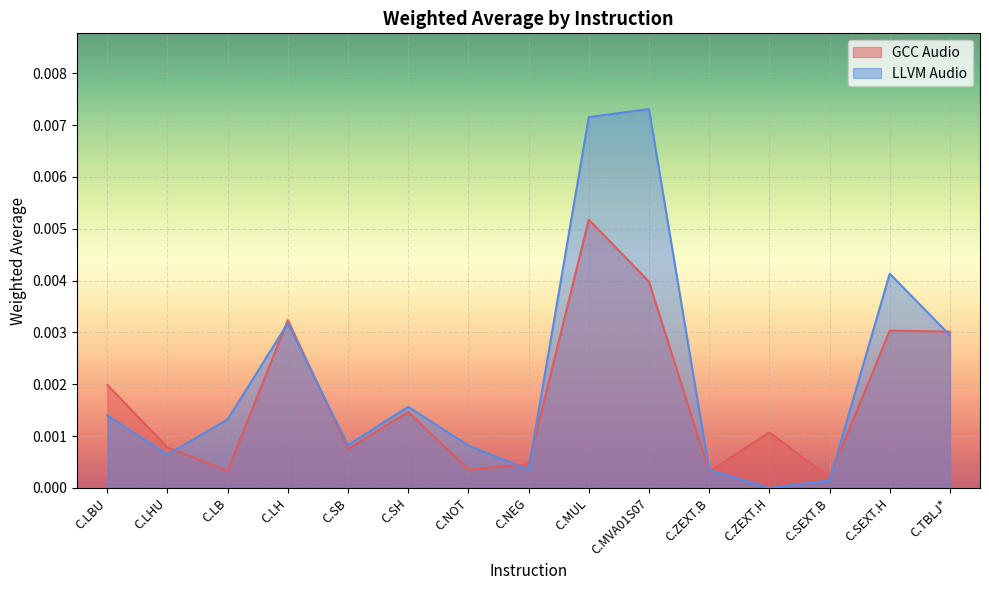

How many lines are shown in the chart?

2